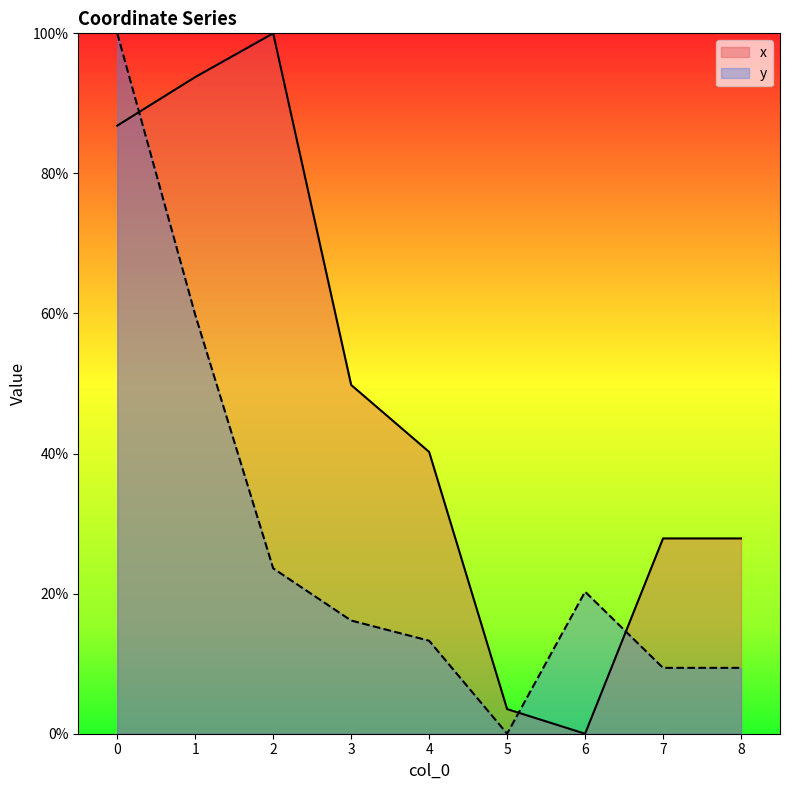

Which series changed the most between 3 and 5?

x